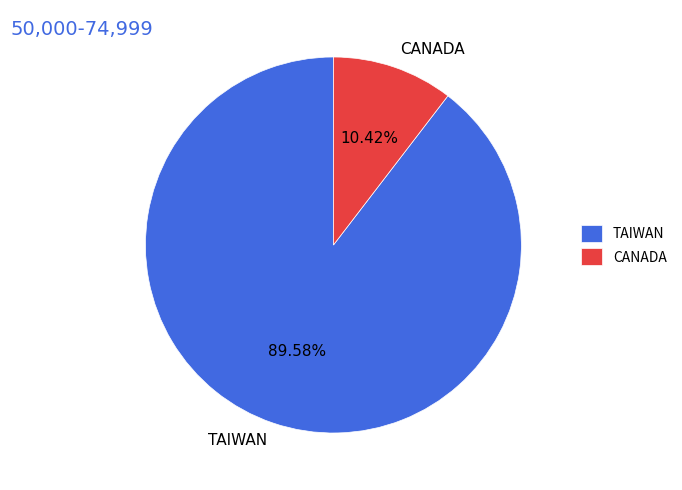

Which category has the biggest portion of the pie?

TAIWAN